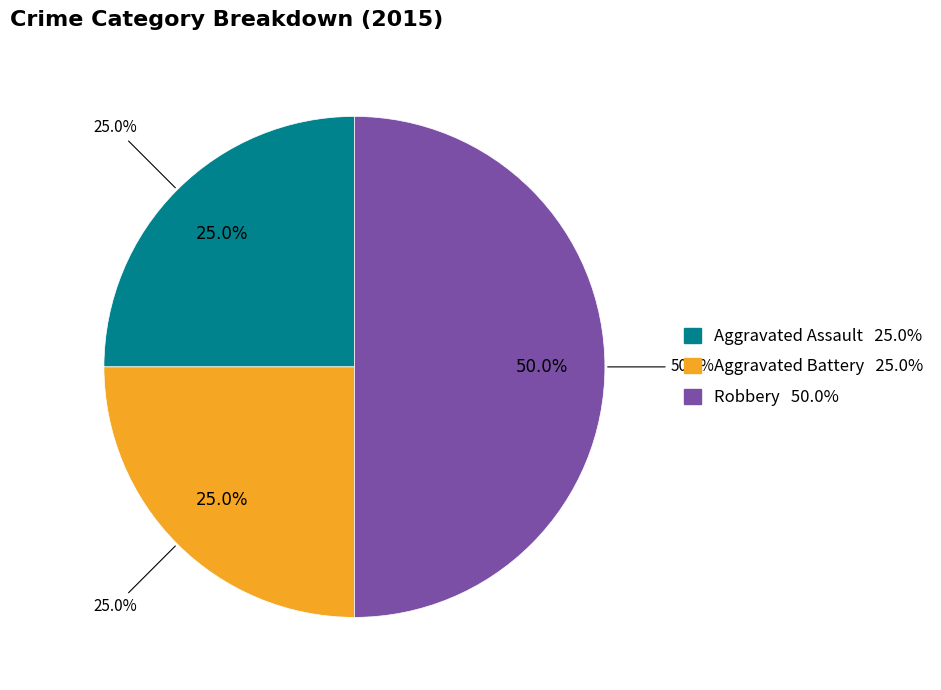

Which category has the biggest portion of the pie?

Robbery